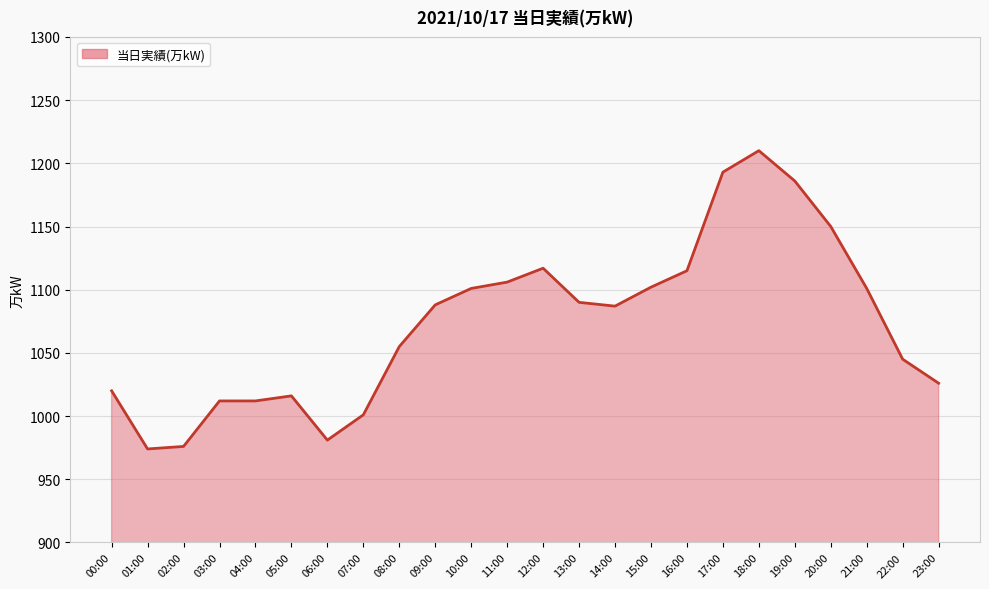

What is the ratio of the value at 00:00 to the value at 07:00?

1.0